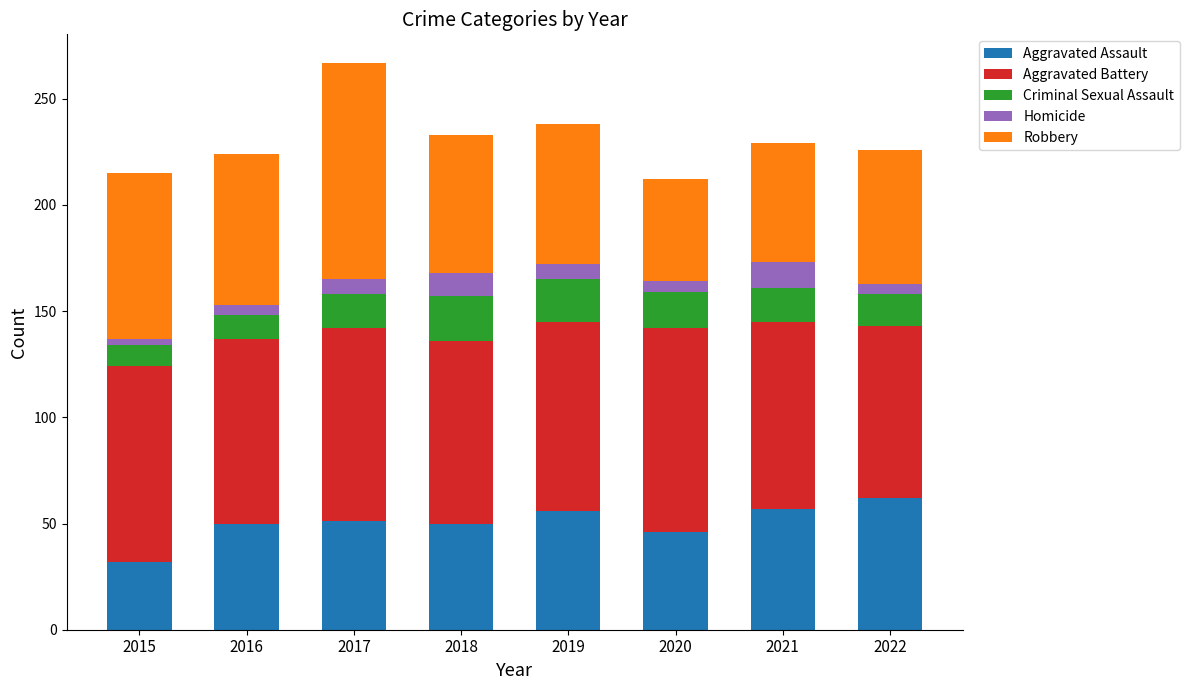

Which category has the lowest value in the Aggravated Assault series?

2015